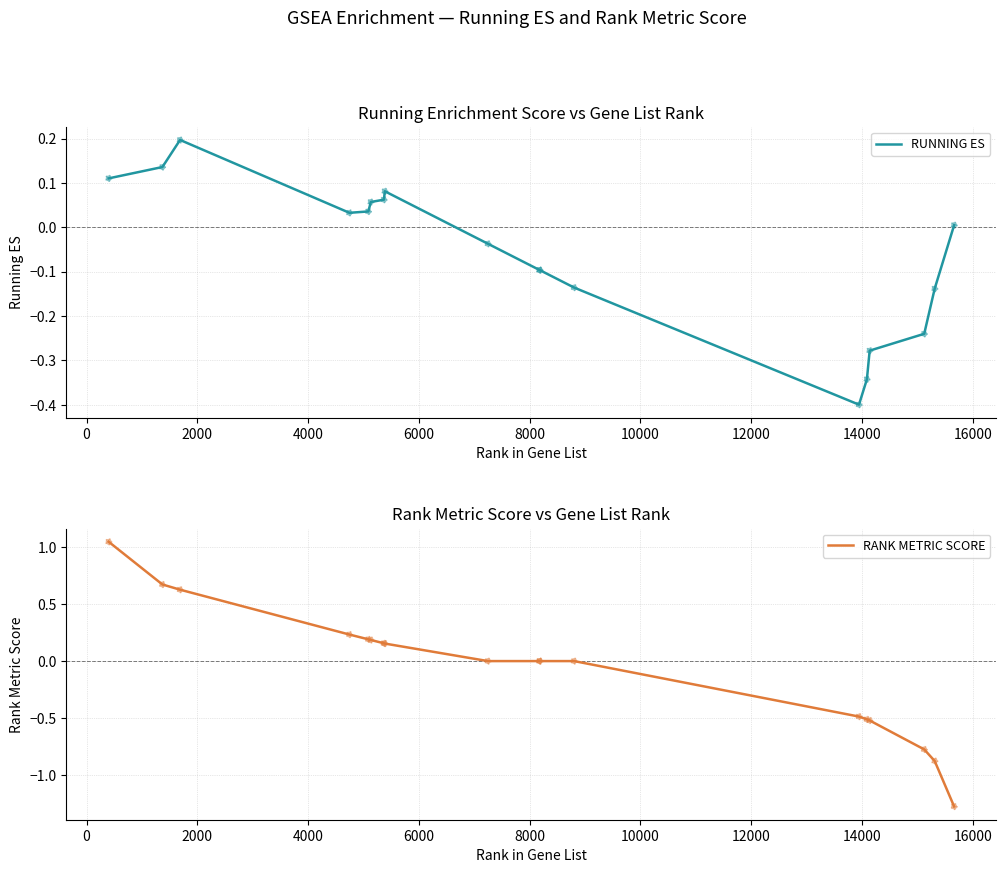

Which series reaches the minimum Y coordinate?

RANK METRIC SCORE